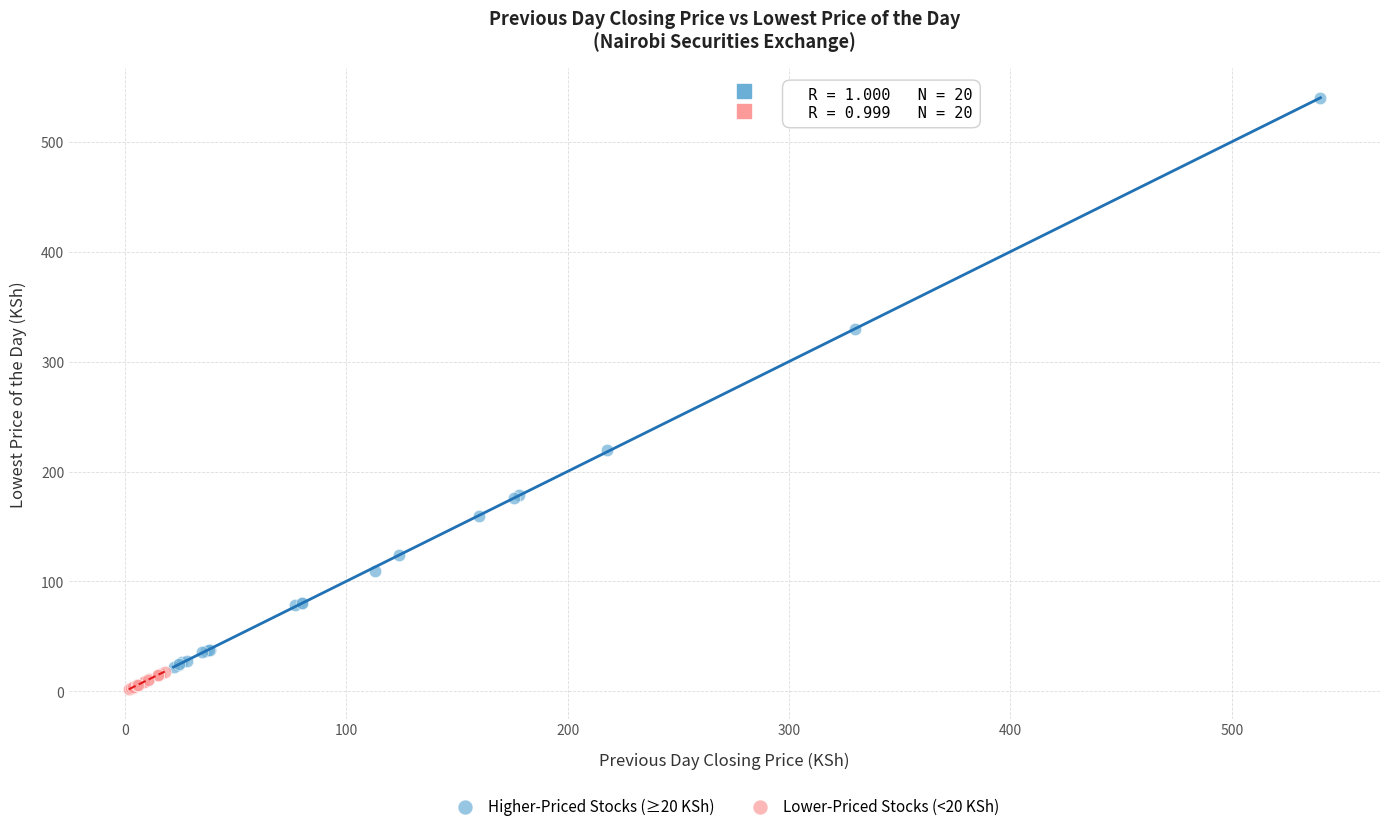

What are all the series names shown in the legend?

Higher-Priced Stocks (≥20 KSh), Lower-Priced Stocks (<20 KSh)